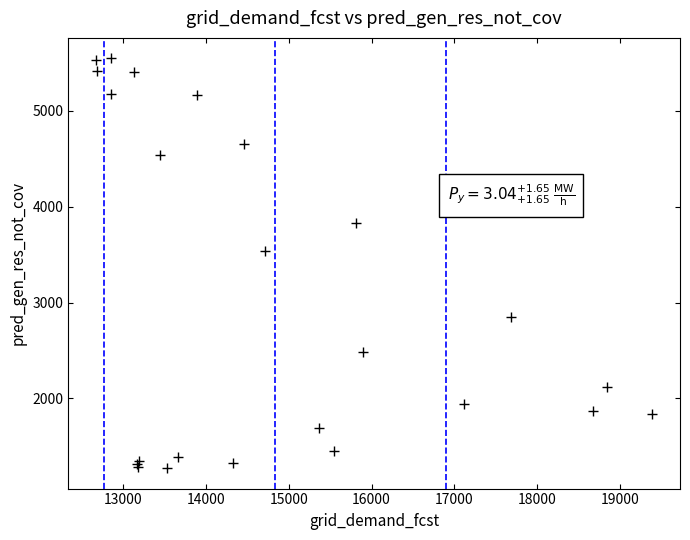

What Y value in the scatter plot is closest to 3409?

3539